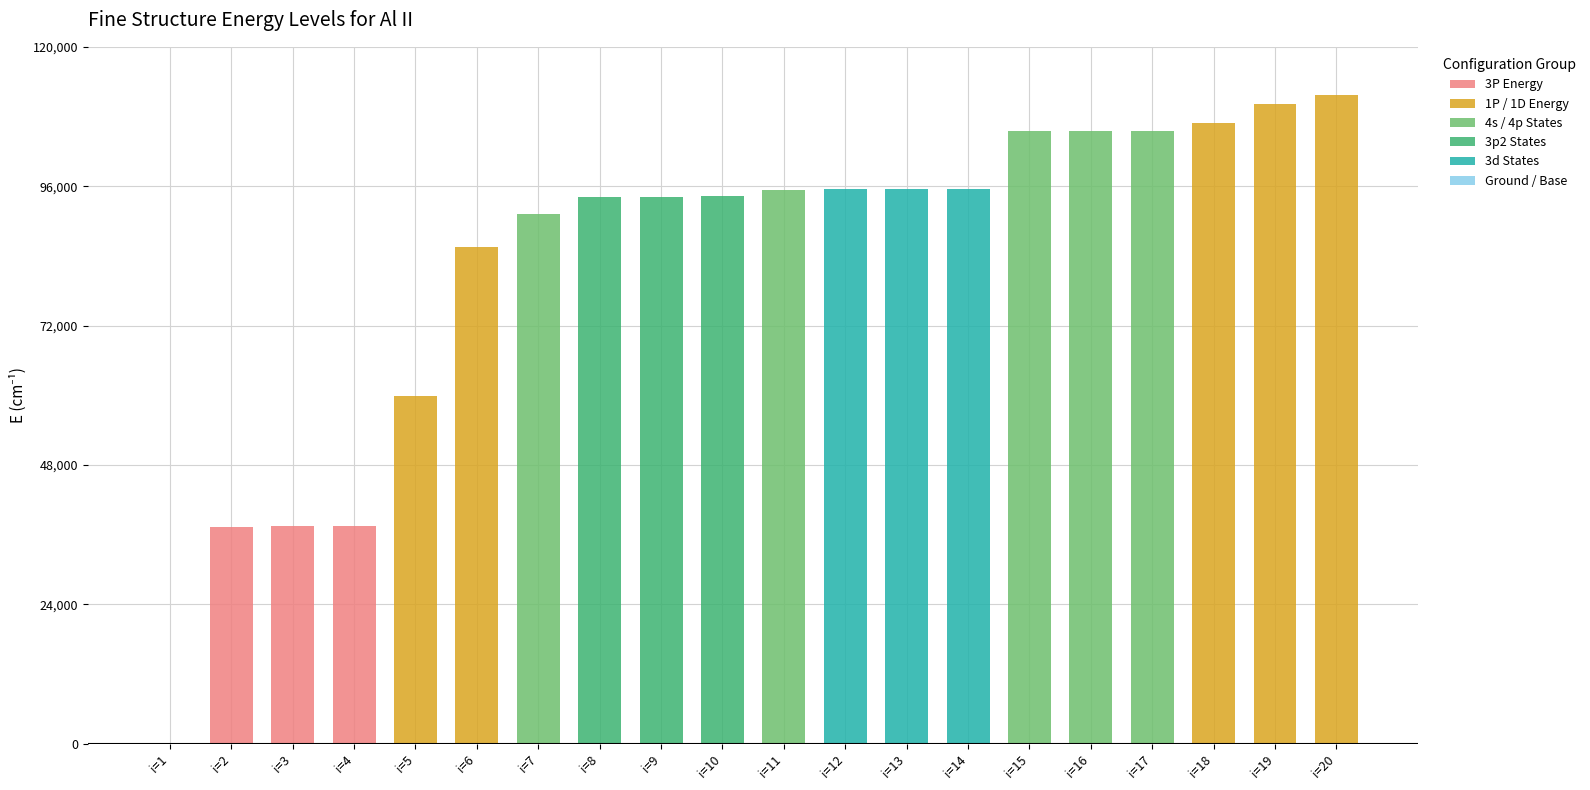

Which series has the largest total across all categories?

4s / 4p States